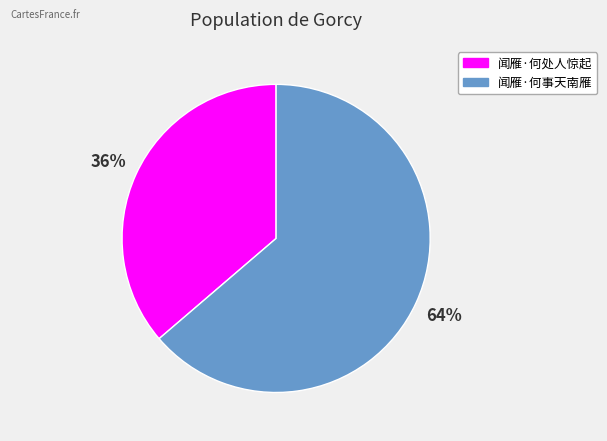

The 闻雁·何事天南雁 slice represents 64% of the pie. True or false?

True